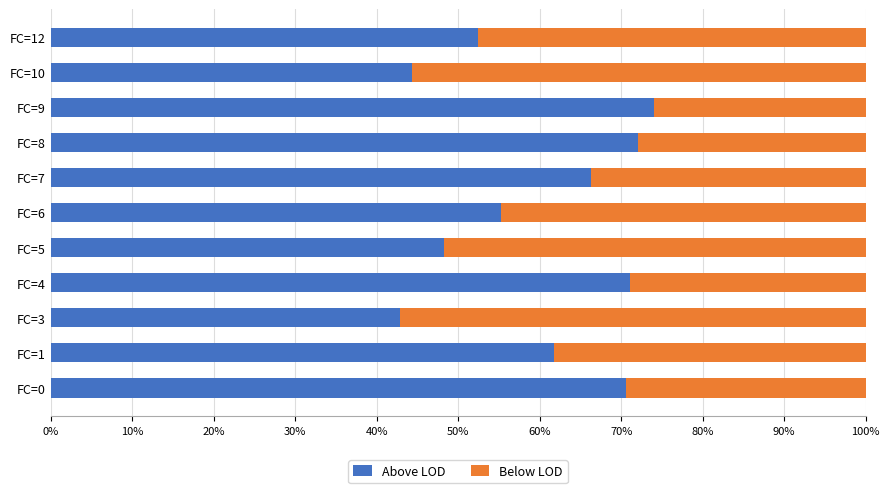

What is the lowest value of the Above LOD series?

42.9